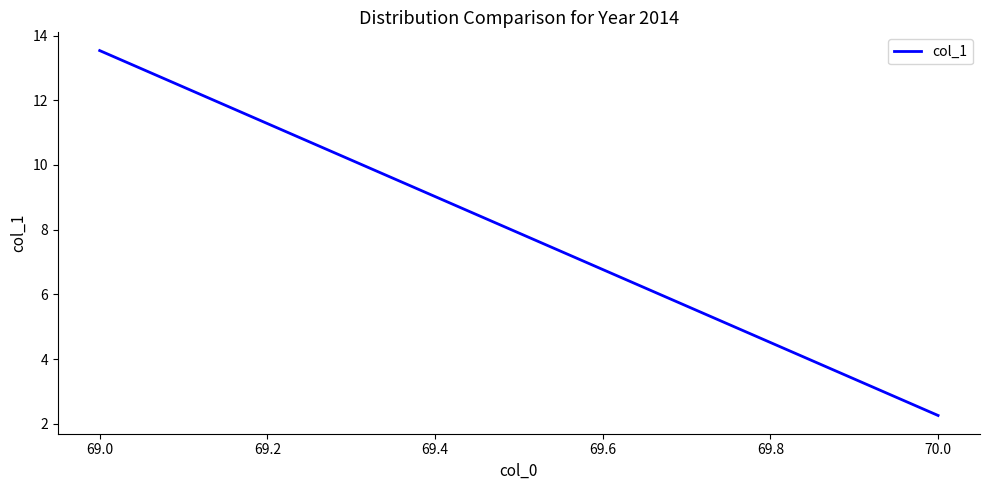

What is the difference between the maximum and minimum values?

11.3